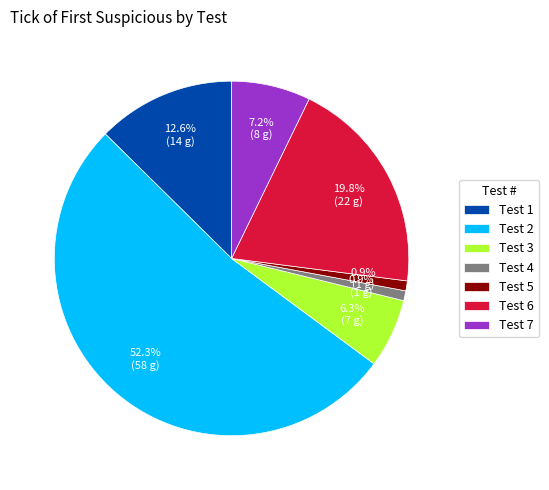

How many segments does this pie chart have?

7